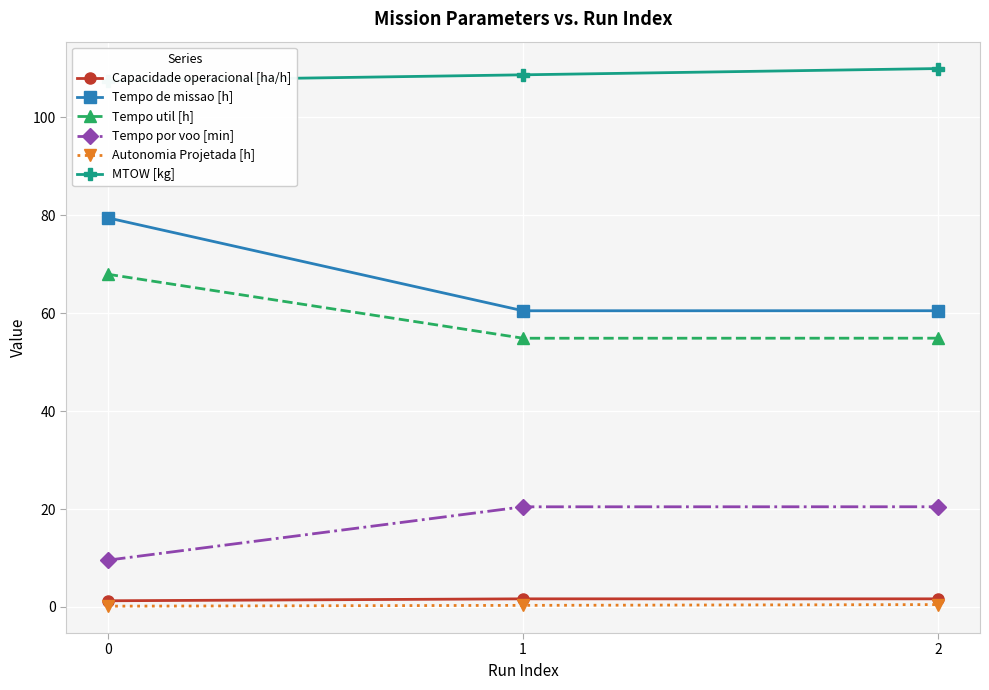

At how many categories does at least one series exceed 68?

3